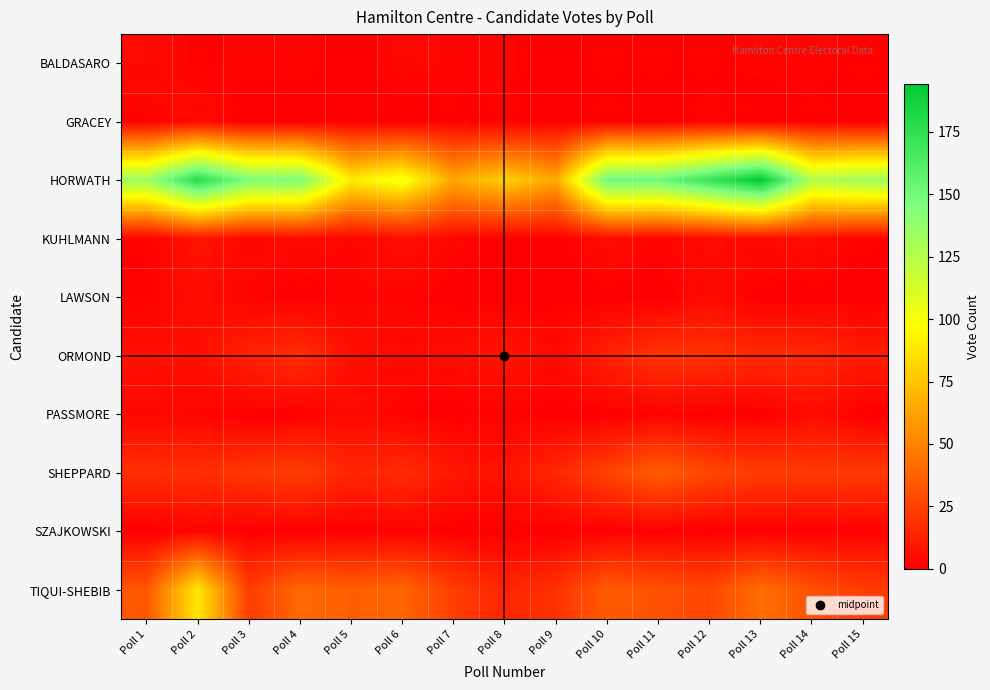

Reading left to right, extract all data points from this chart.

BALDASARO: Poll 1=4	Poll 2=1	Poll 3=2	Poll 4=2	Poll 5=0	Poll 6=3	Poll 7=2	Poll 8=2	Poll 9=0	Poll 10=1	Poll 11=1	Poll 12=1	Poll 13=2	Poll 14=2	Poll 15=1
GRACEY: Poll 1=1	Poll 2=4	Poll 3=0	Poll 4=0	Poll 5=1	Poll 6=0	Poll 7=1	Poll 8=1	Poll 9=0	Poll 10=1	Poll 11=0	Poll 12=2	Poll 13=0	Poll 14=1	Poll 15=0
HORWATH: Poll 1=134	Poll 2=178	Poll 3=145	Poll 4=145	Poll 5=90	Poll 6=103	Poll 7=64	Poll 8=79	Poll 9=64	Poll 10=151	Poll 11=152	Poll 12=172	Poll 13=194	Poll 14=126	Poll 15=133
KUHLMANN: Poll 1=1	Poll 2=8	Poll 3=3	Poll 4=4	Poll 5=2	Poll 6=5	Poll 7=3	Poll 8=0	Poll 9=0	Poll 10=5	Poll 11=2	Poll 12=4	Poll 13=4	Poll 14=5	Poll 15=1
LAWSON: Poll 1=1	Poll 2=5	Poll 3=2	Poll 4=0	Poll 5=2	Poll 6=2	Poll 7=0	Poll 8=0	Poll 9=0	Poll 10=0	Poll 11=0	Poll 12=4	Poll 13=0	Poll 14=0	Poll 15=0
ORMOND: Poll 1=7	Poll 2=6	Poll 3=13	Poll 4=18	Poll 5=6	Poll 6=4	Poll 7=5	Poll 8=8	Poll 9=4	Poll 10=13	Poll 11=20	Poll 12=19	Poll 13=16	Poll 14=16	Poll 15=11
PASSMORE: Poll 1=3	Poll 2=2	Poll 3=0	Poll 4=0	Poll 5=4	Poll 6=1	Poll 7=0	Poll 8=1	Poll 9=0	Poll 10=0	Poll 11=1	Poll 12=0	Poll 13=0	Poll 14=5	Poll 15=0
SHEPPARD: Poll 1=18	Poll 2=18	Poll 3=21	Poll 4=24	Poll 5=14	Poll 6=17	Poll 7=9	Poll 8=7	Poll 9=15	Poll 10=25	Poll 11=36	Poll 12=27	Poll 13=23	Poll 14=22	Poll 15=22
SZAJKOWSKI: Poll 1=0	Poll 2=2	Poll 3=0	Poll 4=0	Poll 5=0	Poll 6=1	Poll 7=0	Poll 8=0	Poll 9=0	Poll 10=1	Poll 11=0	Poll 12=0	Poll 13=0	Poll 14=0	Poll 15=1
TIQUI-SHEBIB: Poll 1=33	Poll 2=88	Poll 3=23	Poll 4=40	Poll 5=36	Poll 6=39	Poll 7=24	Poll 8=14	Poll 9=19	Poll 10=35	Poll 11=31	Poll 12=27	Poll 13=42	Poll 14=31	Poll 15=23